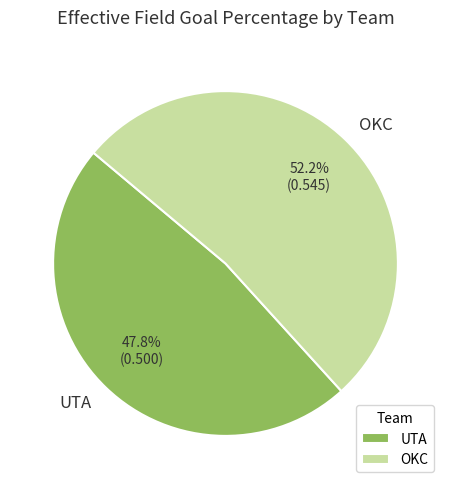

Count the number of slices in the pie.

2